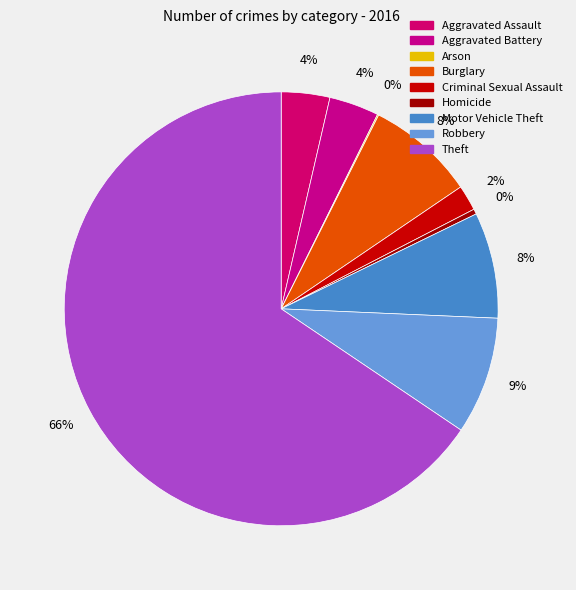

Which category has the biggest portion of the pie?

Theft